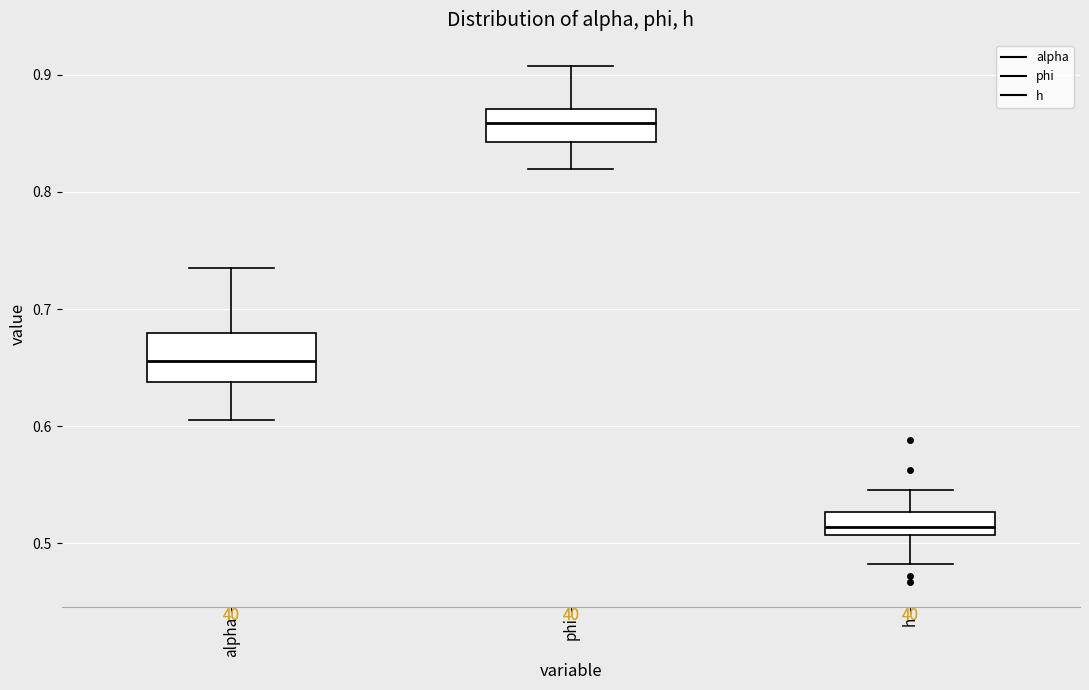

Where does the median line of the box for phi sit on the y-axis? The values are not printed on the chart, so give them approximately, as read against the axis.

0.86